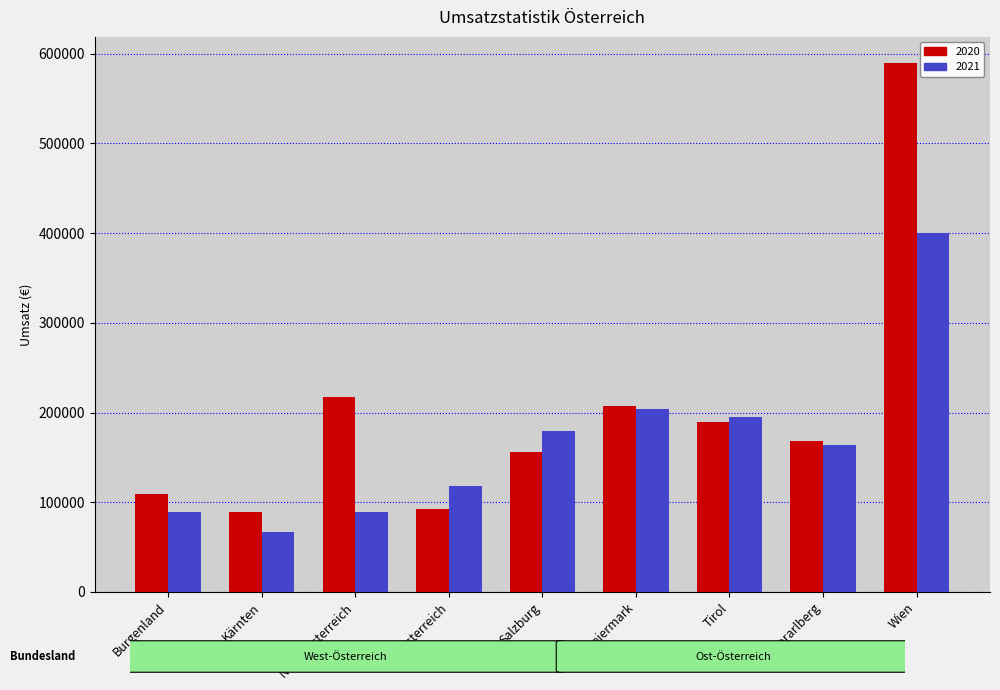

What is the difference between the second highest and second lowest values in the 2020 series?

124208